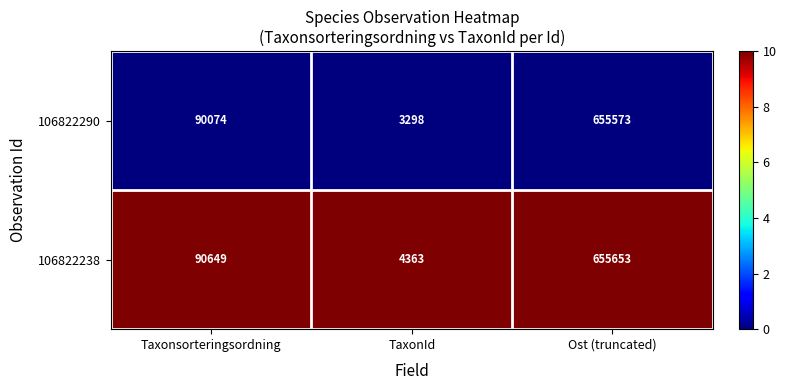

Rank the series by their maximum value, from highest to lowest.

106822238, 106822290